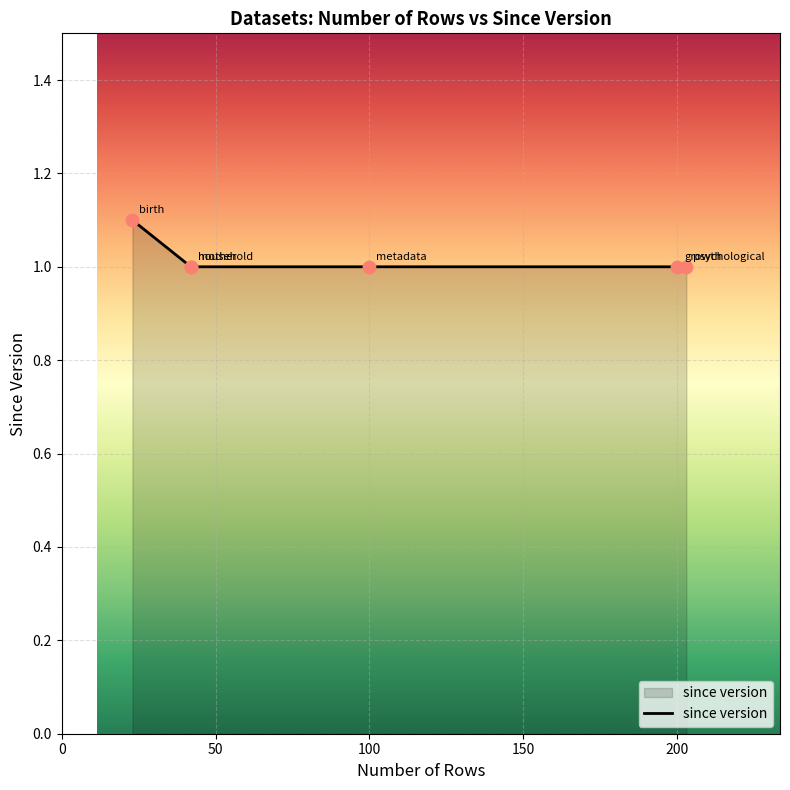

What is the ratio of the value at 200 to the value at 0?

0.9